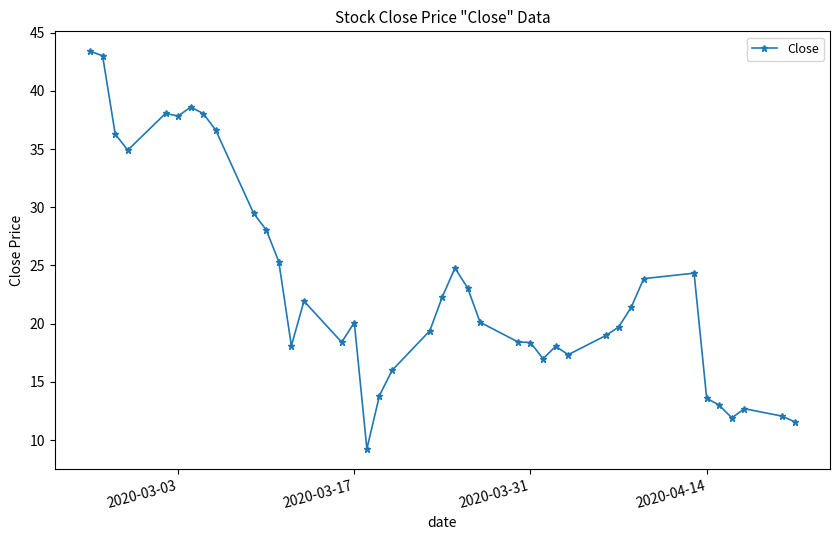

How many data points does each series have?

40